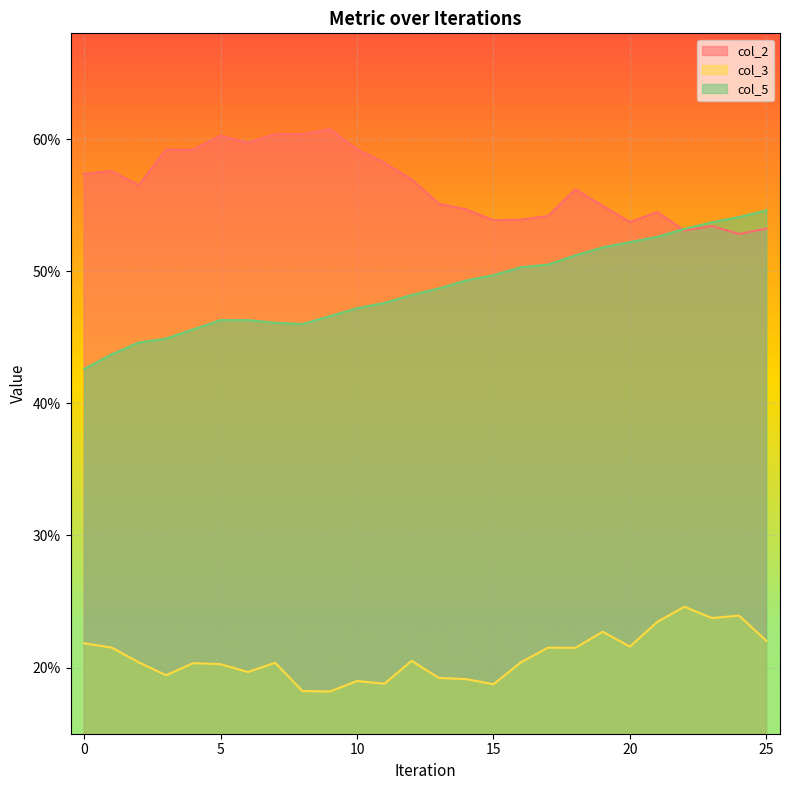

Reading left to right, transcribe all the data shown in this chart.

col_2: 0=0.6	1=0.6	2=0.6	3=0.6	4=0.6	5=0.6	6=0.6	7=0.6	8=0.6	9=0.6	10=0.6	11=0.6	12=0.6	13=0.6	14=0.5	15=0.5	16=0.5	17=0.5	18=0.6	19=0.5	20=0.5	21=0.5	22=0.5	23=0.5	24=0.5	25=0.5
col_3: 0=0.2	1=0.2	2=0.2	3=0.2	4=0.2	5=0.2	6=0.2	7=0.2	8=0.2	9=0.2	10=0.2	11=0.2	12=0.2	13=0.2	14=0.2	15=0.2	16=0.2	17=0.2	18=0.2	19=0.2	20=0.2	21=0.2	22=0.2	23=0.2	24=0.2	25=0.2
col_5: 0=0.4	1=0.4	2=0.4	3=0.4	4=0.5	5=0.5	6=0.5	7=0.5	8=0.5	9=0.5	10=0.5	11=0.5	12=0.5	13=0.5	14=0.5	15=0.5	16=0.5	17=0.5	18=0.5	19=0.5	20=0.5	21=0.5	22=0.5	23=0.5	24=0.5	25=0.5